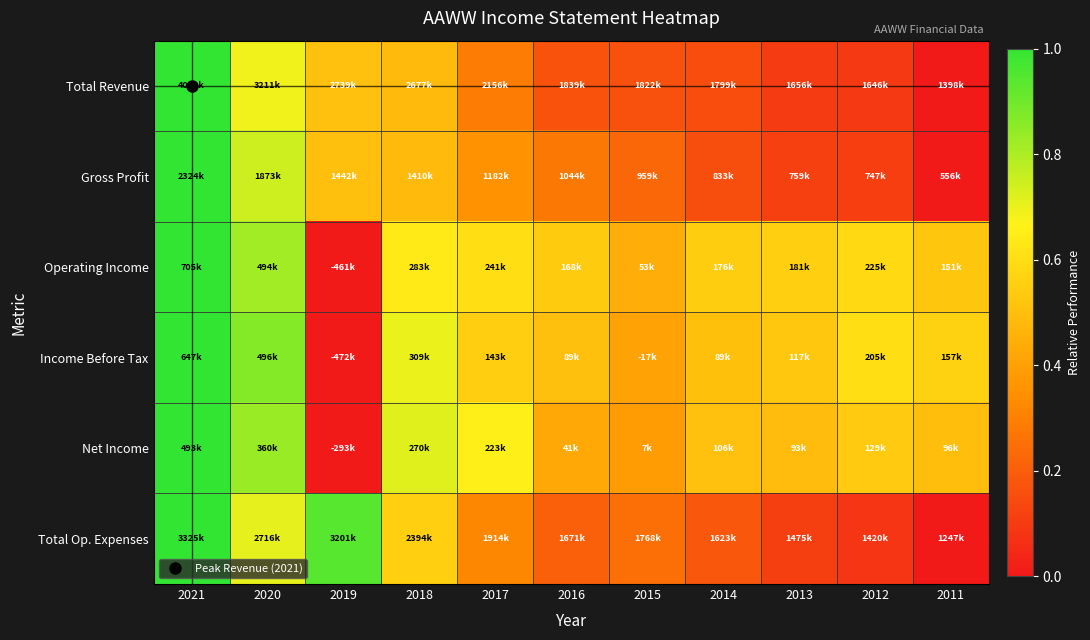

Reading left to right, extract all data points from this chart.

Total Revenue: 2021=1.0	2020=0.7	2019=0.5	2018=0.5	2017=0.3	2016=0.2	2015=0.2	2014=0.2	2013=0.1	2012=0.1	2011=0.0
Gross Profit: 2021=1.0	2020=0.7	2019=0.5	2018=0.5	2017=0.4	2016=0.3	2015=0.2	2014=0.2	2013=0.1	2012=0.1	2011=0.0
Operating Income: 2021=1.0	2020=0.8	2019=0.0	2018=0.6	2017=0.6	2016=0.5	2015=0.4	2014=0.5	2013=0.6	2012=0.6	2011=0.5
Income Before Tax: 2021=1.0	2020=0.9	2019=0.0	2018=0.7	2017=0.6	2016=0.5	2015=0.4	2014=0.5	2013=0.5	2012=0.6	2011=0.6
Net Income: 2021=1.0	2020=0.8	2019=0.0	2018=0.7	2017=0.7	2016=0.4	2015=0.4	2014=0.5	2013=0.5	2012=0.5	2011=0.5
Total Op. Expenses: 2021=1.0	2020=0.7	2019=0.9	2018=0.6	2017=0.3	2016=0.2	2015=0.3	2014=0.2	2013=0.1	2012=0.1	2011=0.0